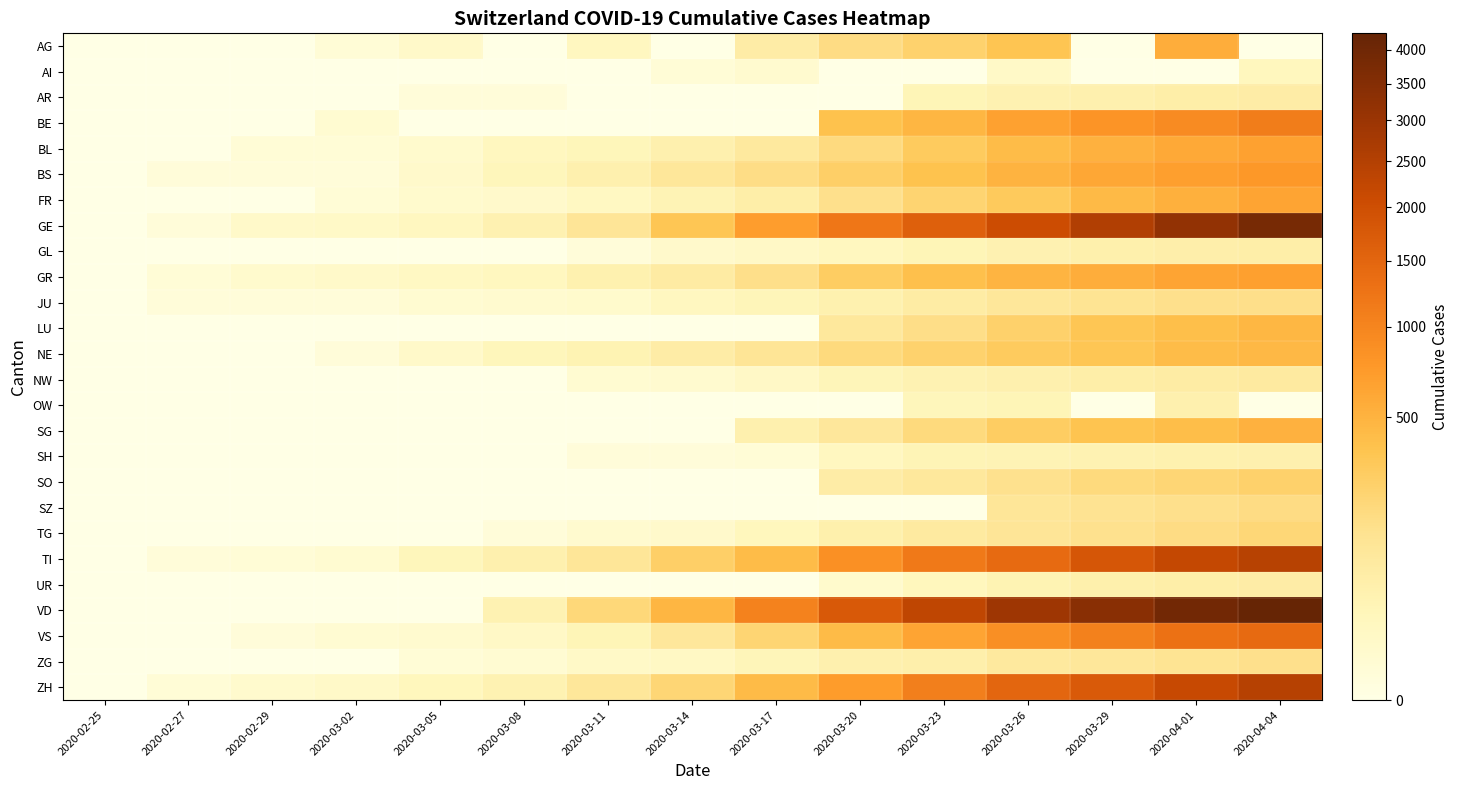

Which series has the largest range (max minus min)?

VD